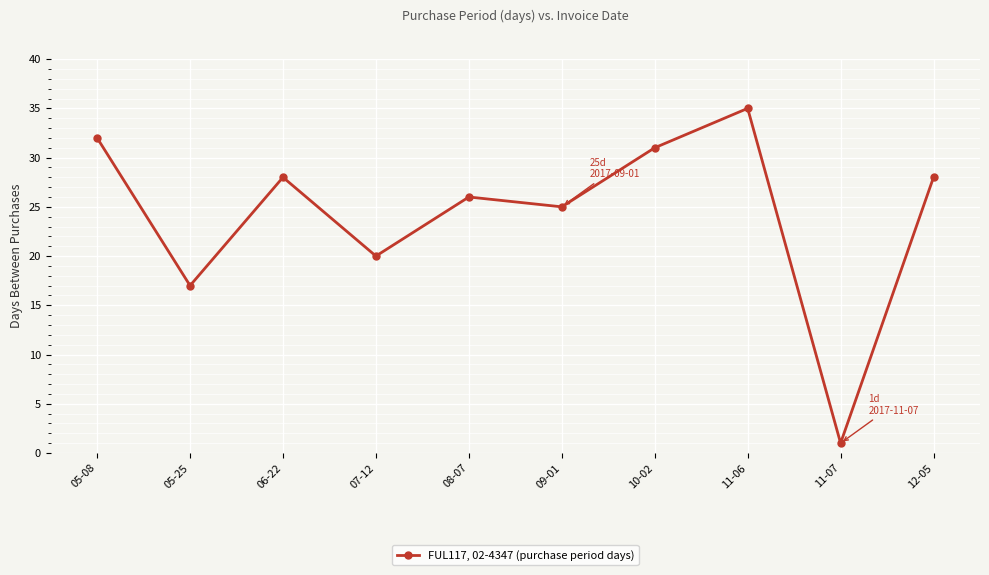

True or false: the data shows 17 at 11-06.

False